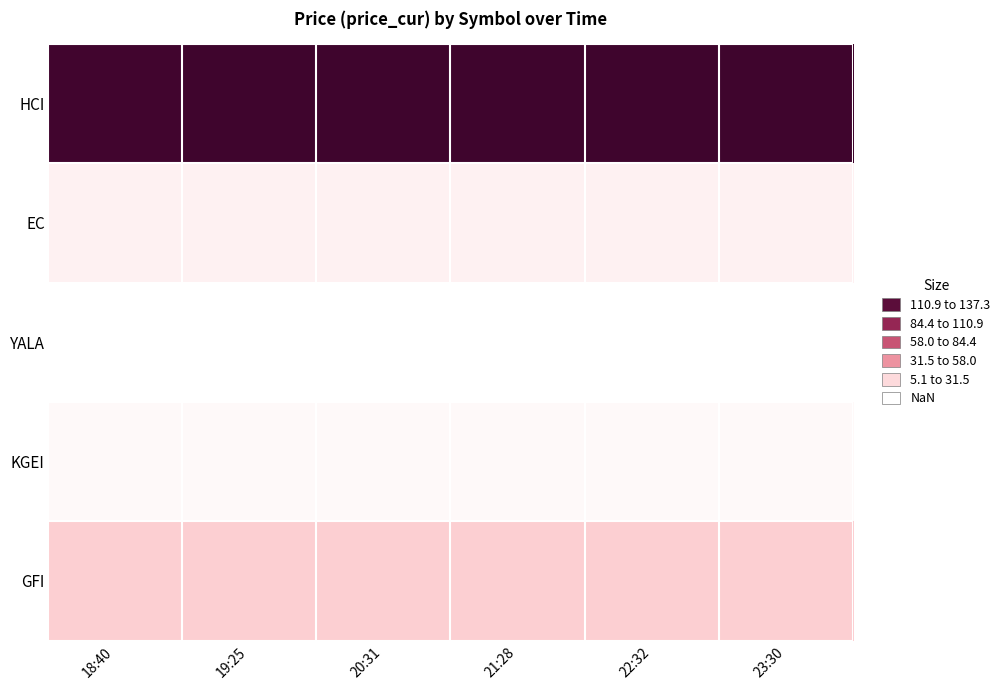

What is the greatest value displayed?

137.3